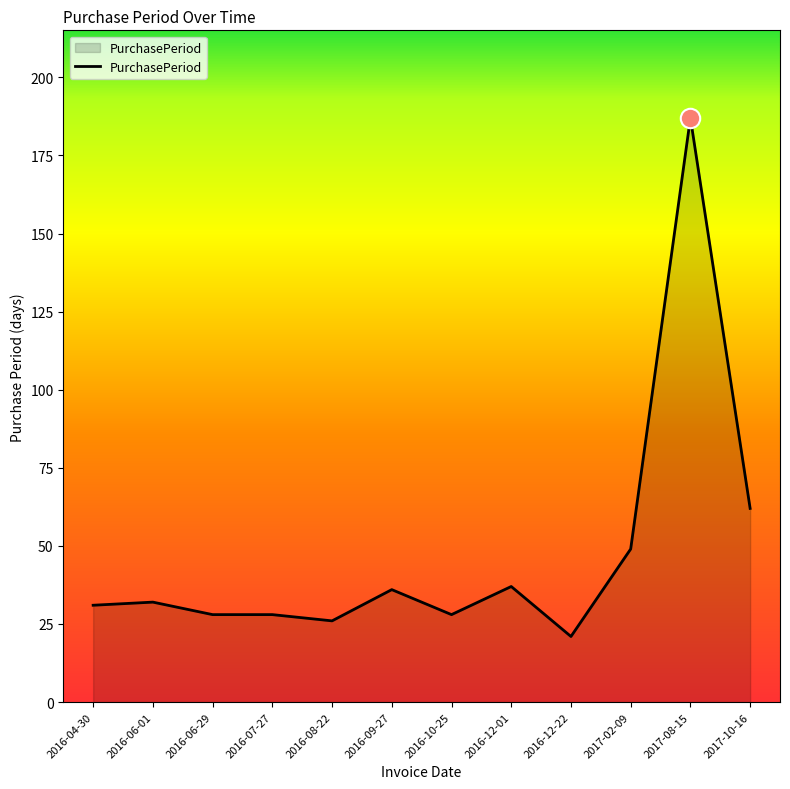

Count the number of data series in this chart.

1